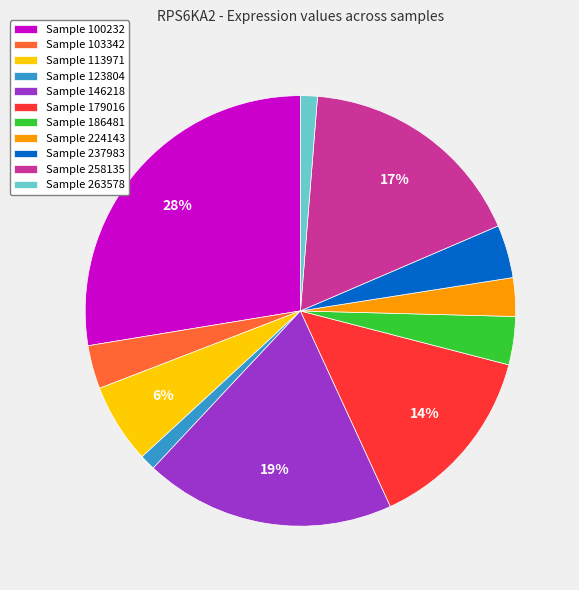

What is the largest slice in the pie chart?

Sample 100232